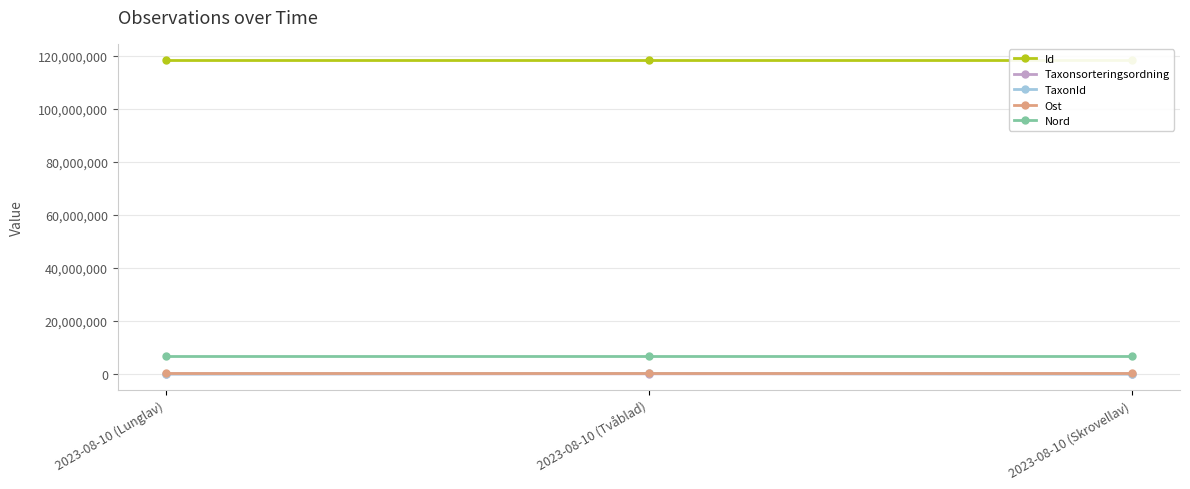

What is the sum of the TaxonId values at 2023-08-10 (Tvåblad) and 2023-08-10 (Lunglav)?

226305